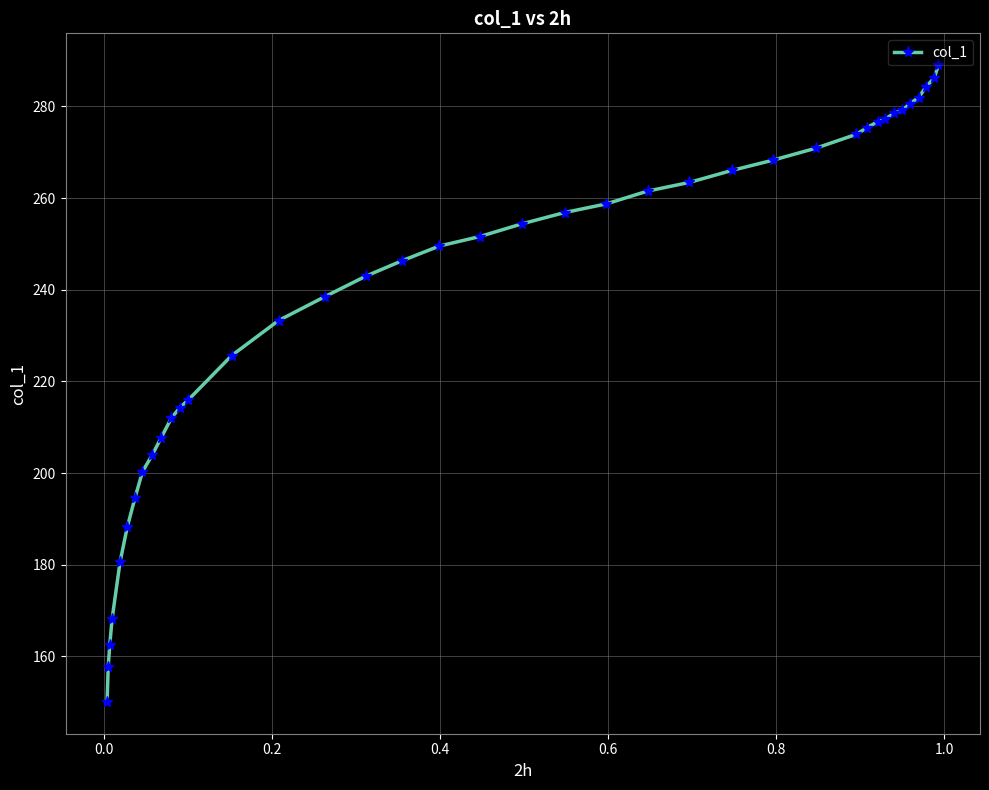

What is the average value?

239.1